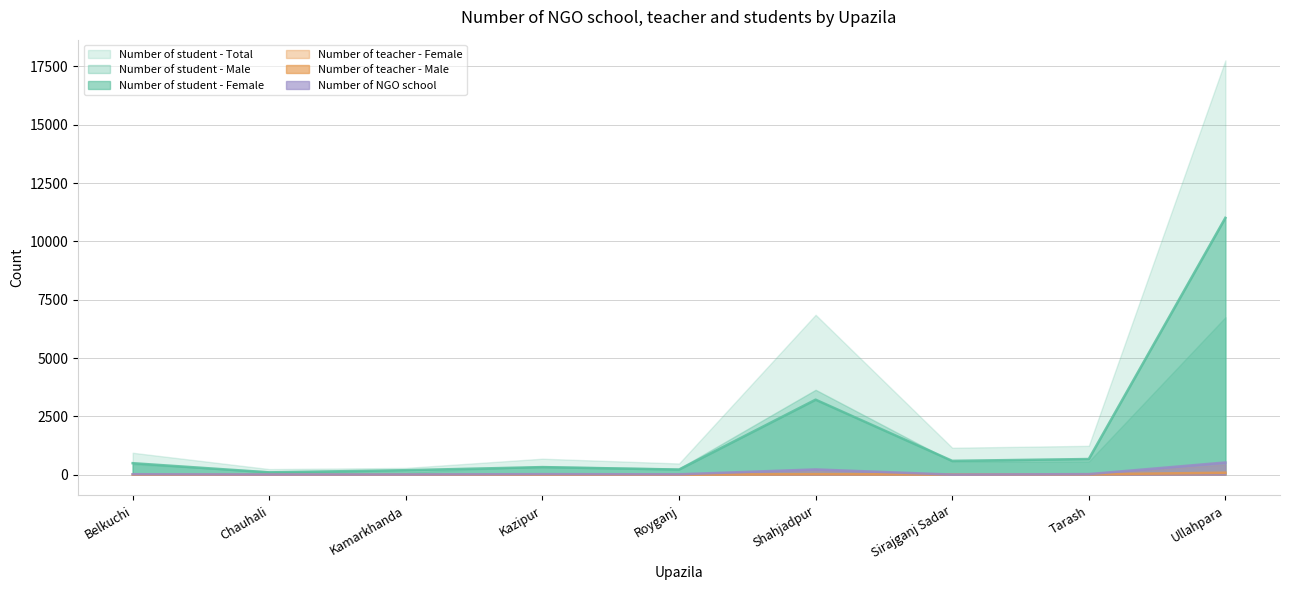

How many series are shown in this chart?

6